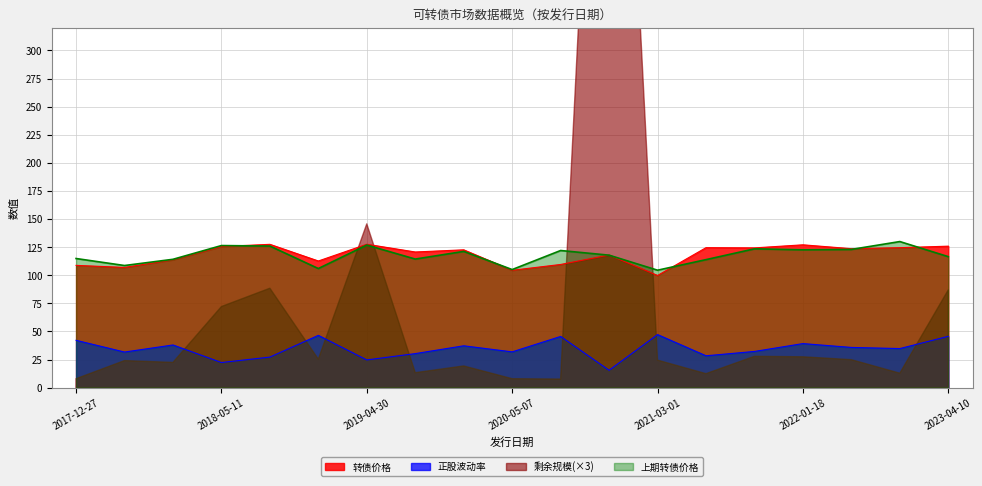

Between 2021-12-10 and 2023-02-07, which is larger?

2023-02-07